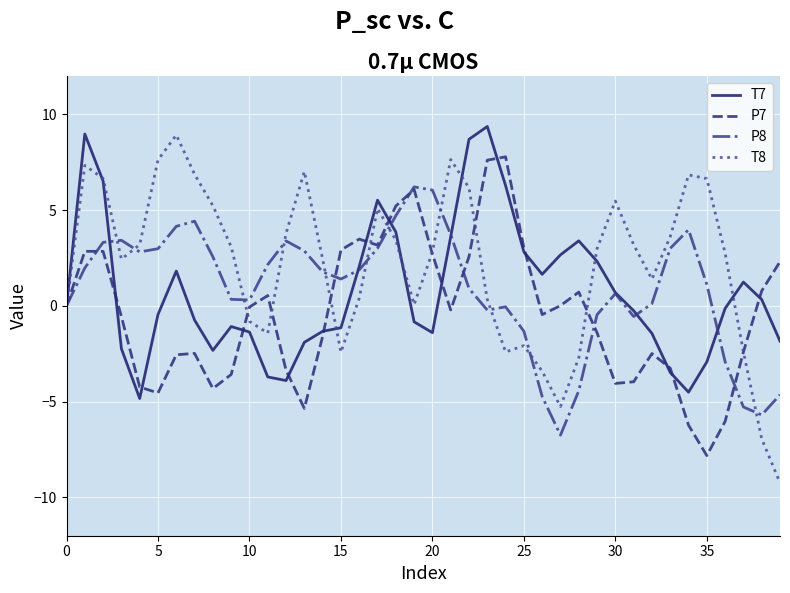

What is the maximum value for T8?

8.9